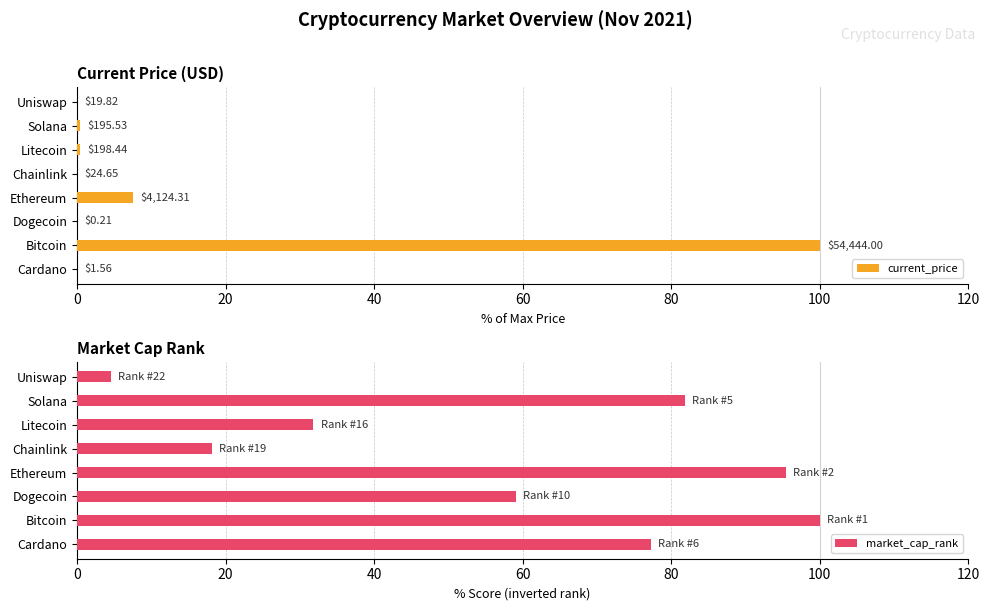

What is the average value of the market_cap_rank series?

58.5